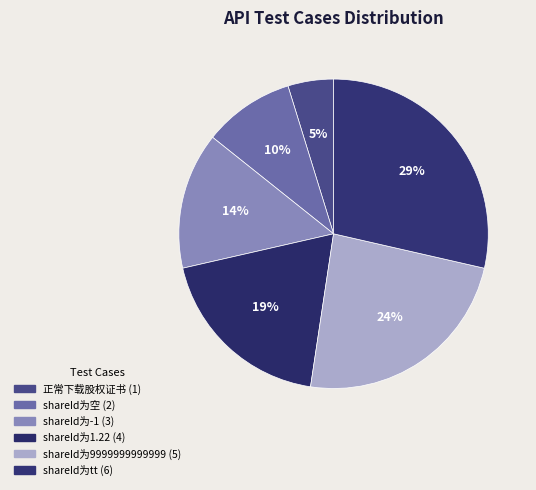

How many segments does this pie chart have?

6